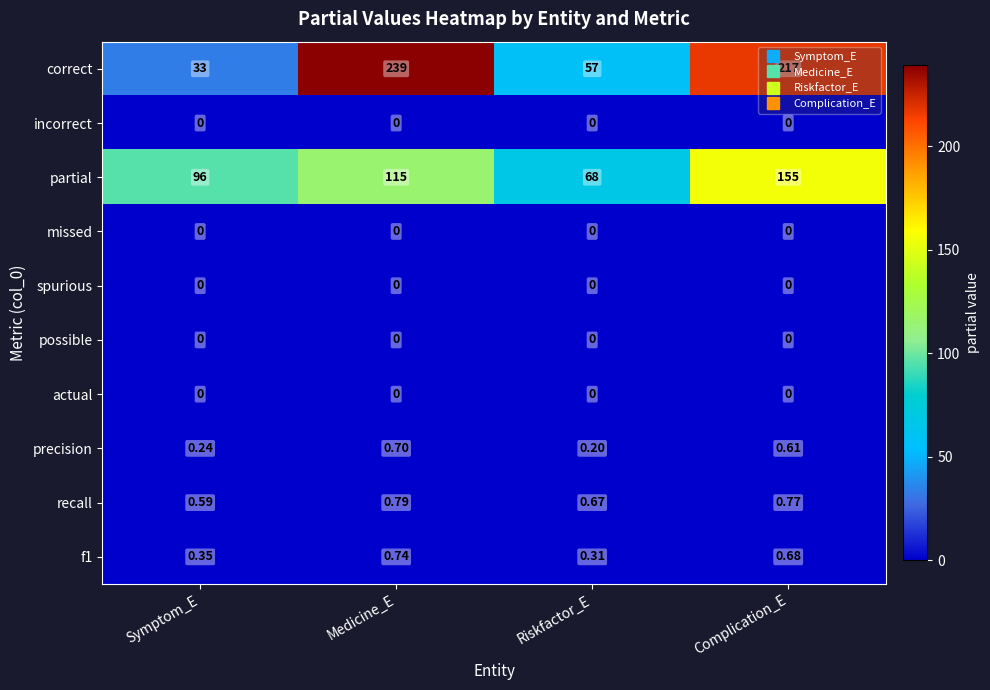

At which label does correct first exceed 217?

Medicine_E